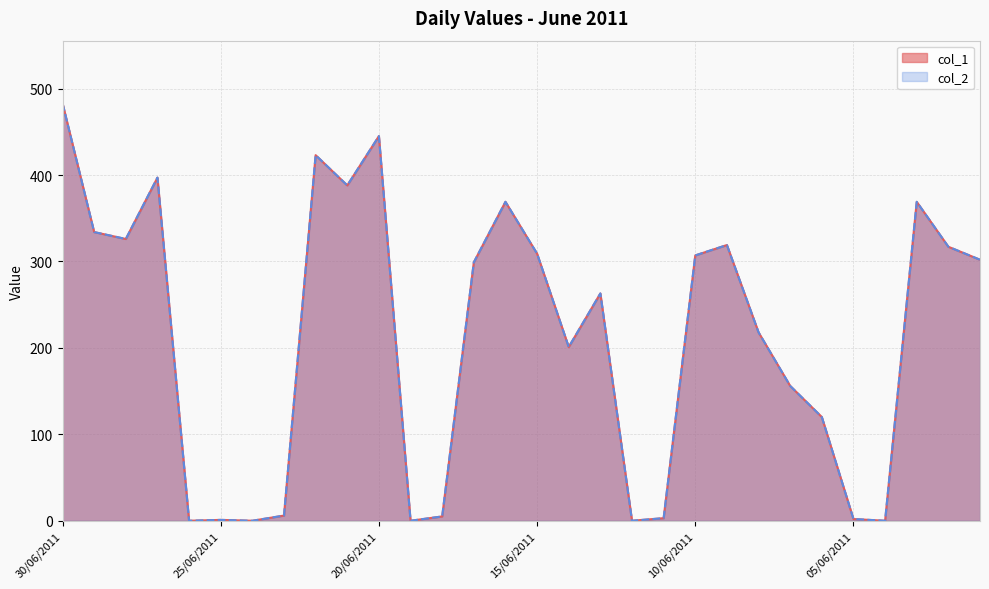

True or false: col_1 and col_2 intersect in this chart.

False